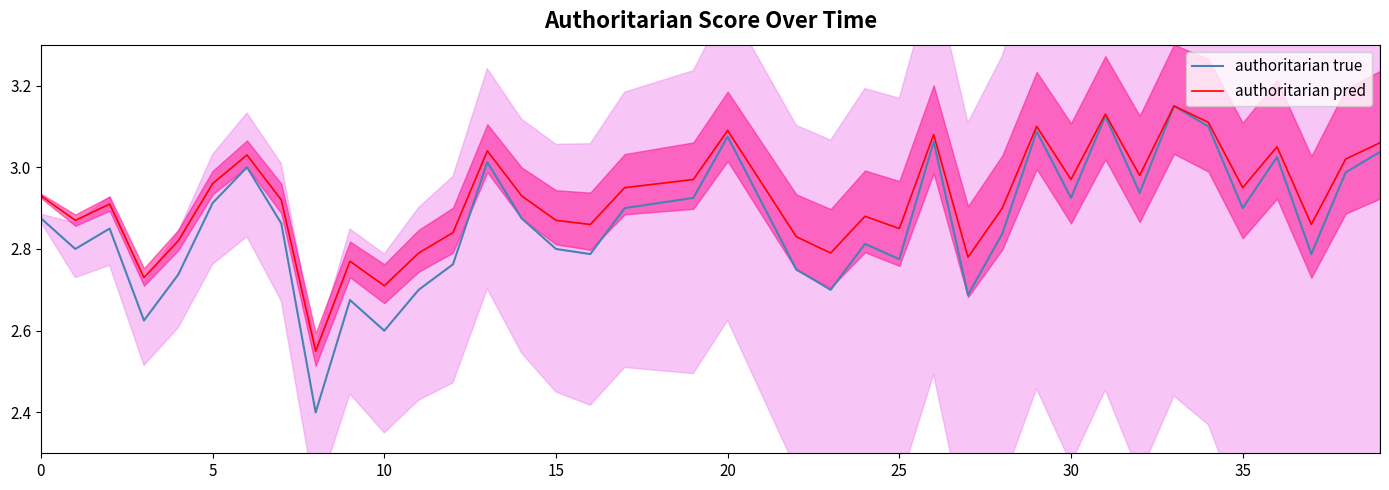

What is the maximum value shown in the chart?

3.1